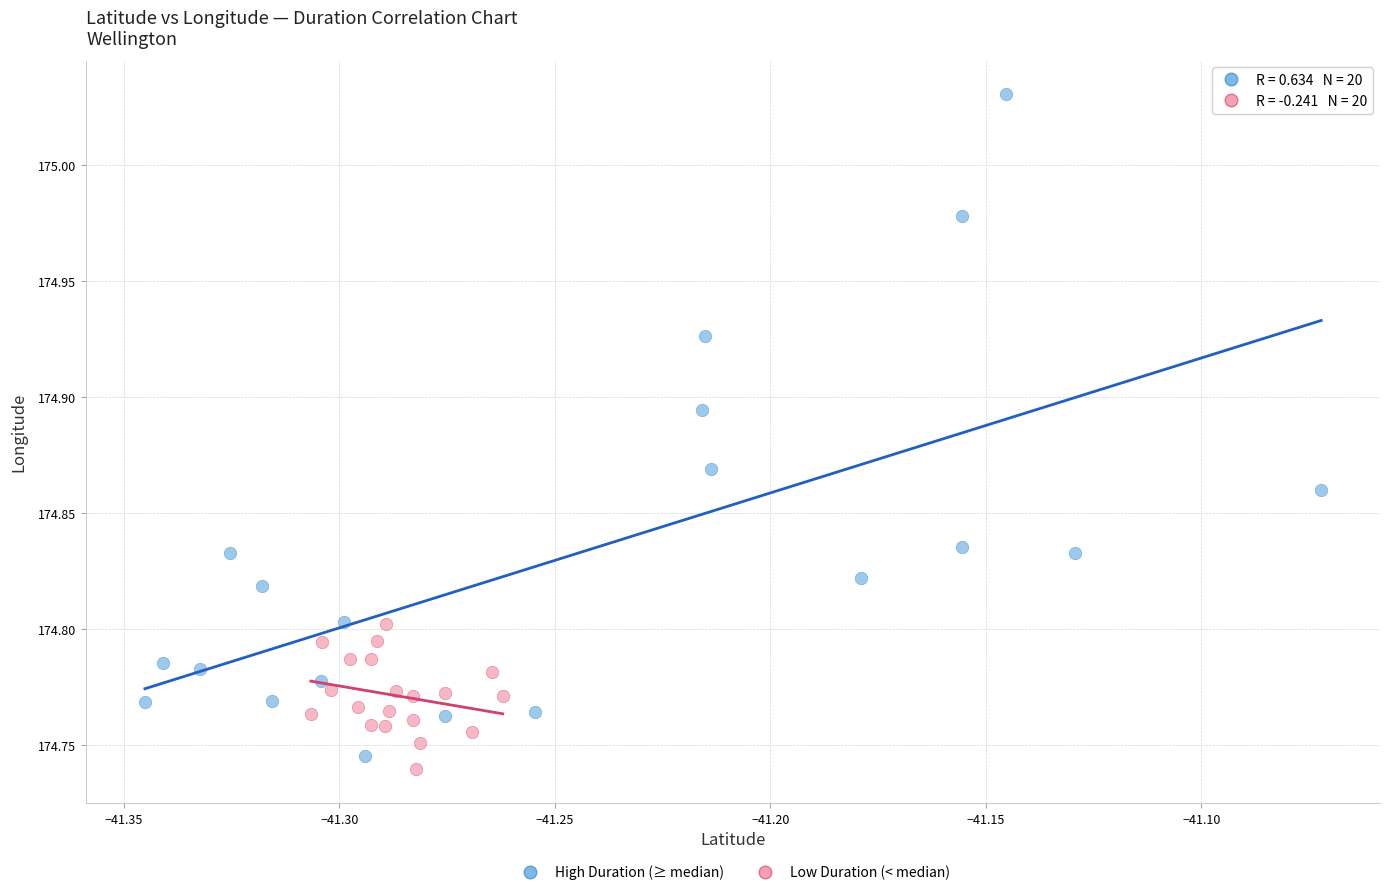

Which series contains the lowest Y value?

Low Duration (< median)